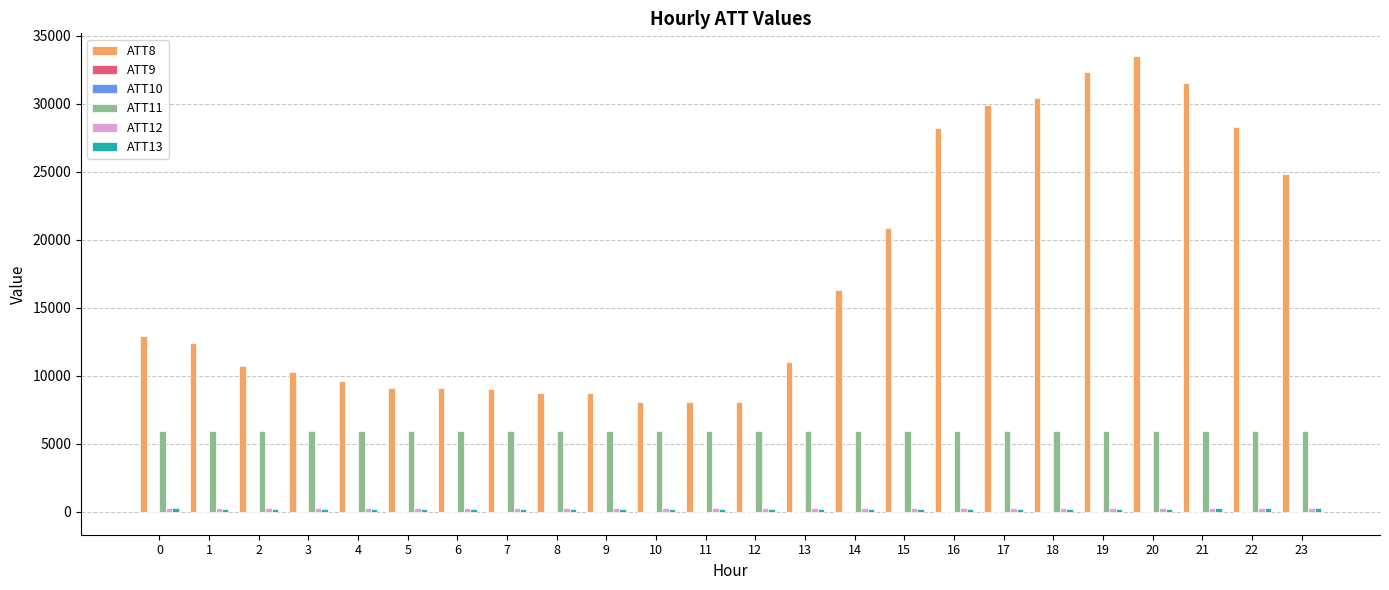

Between 2 and 19, which series saw the biggest shift?

ATT8